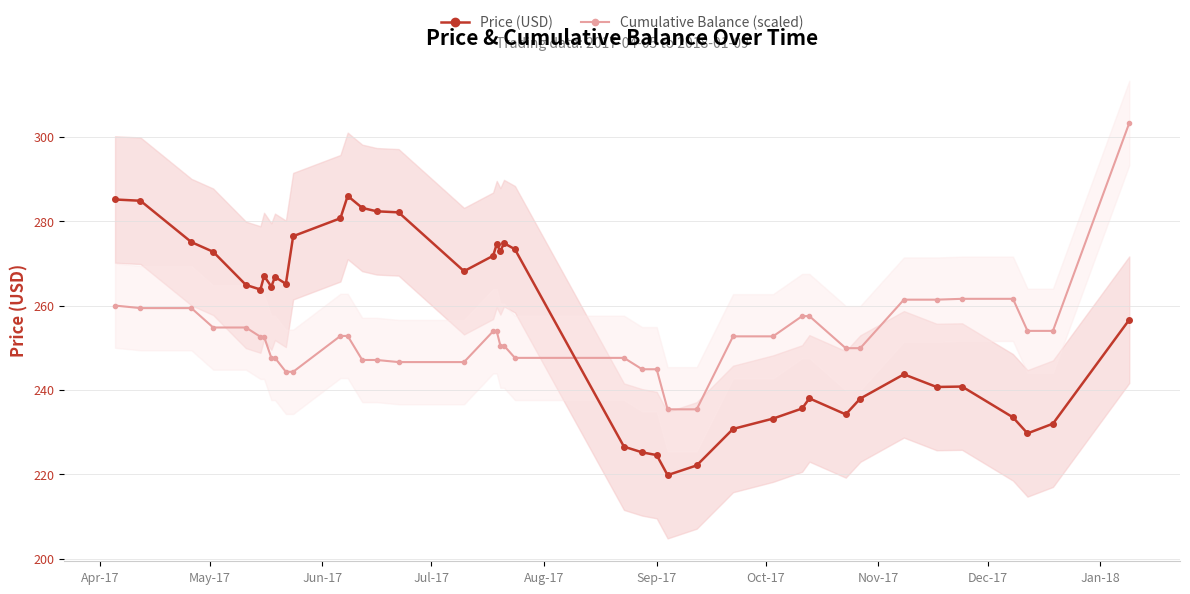

True or false: Cumulative Balance (scaled) and Price (USD) intersect in this chart.

True